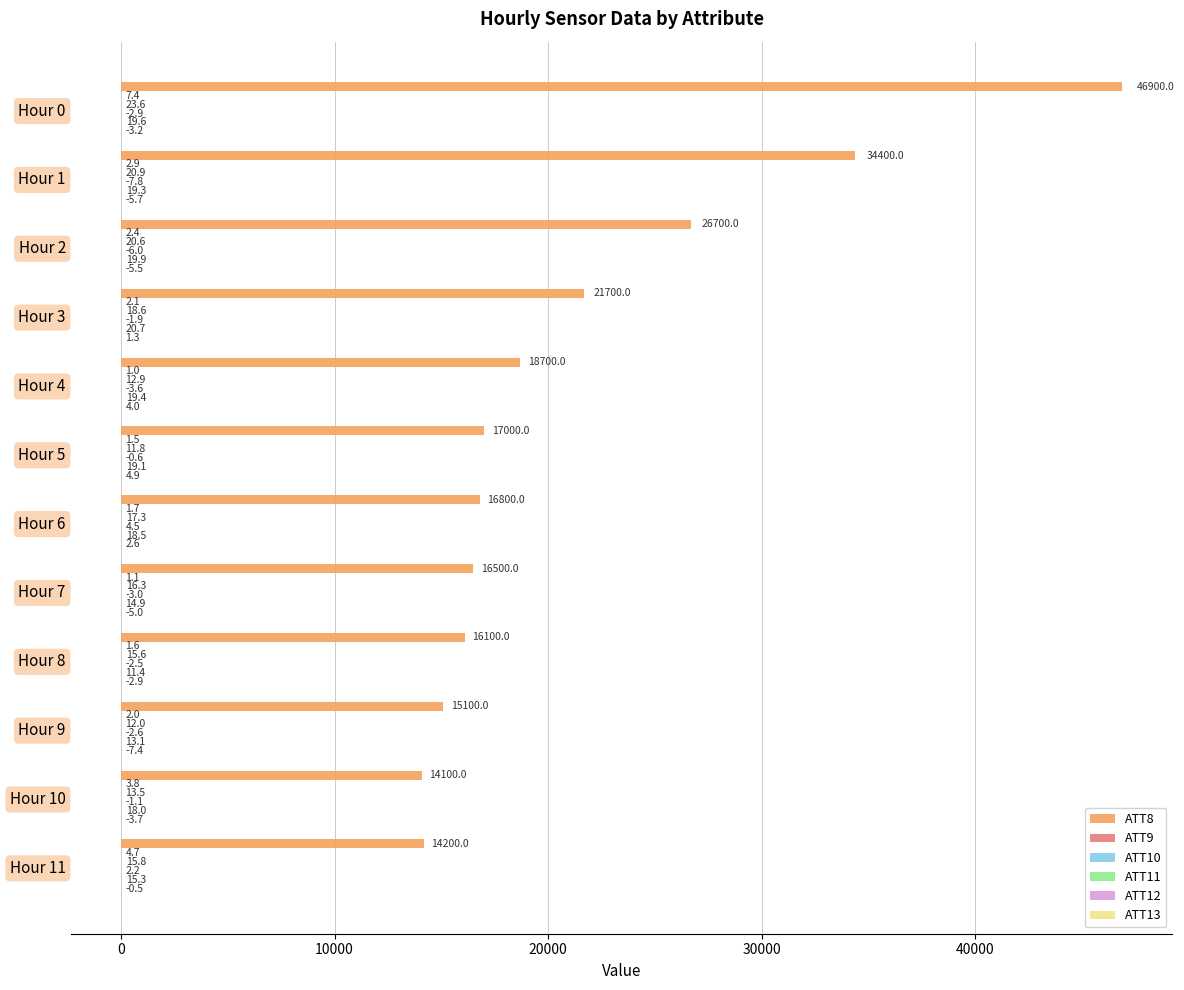

What is the sum of all ATT8 values?

258200.0